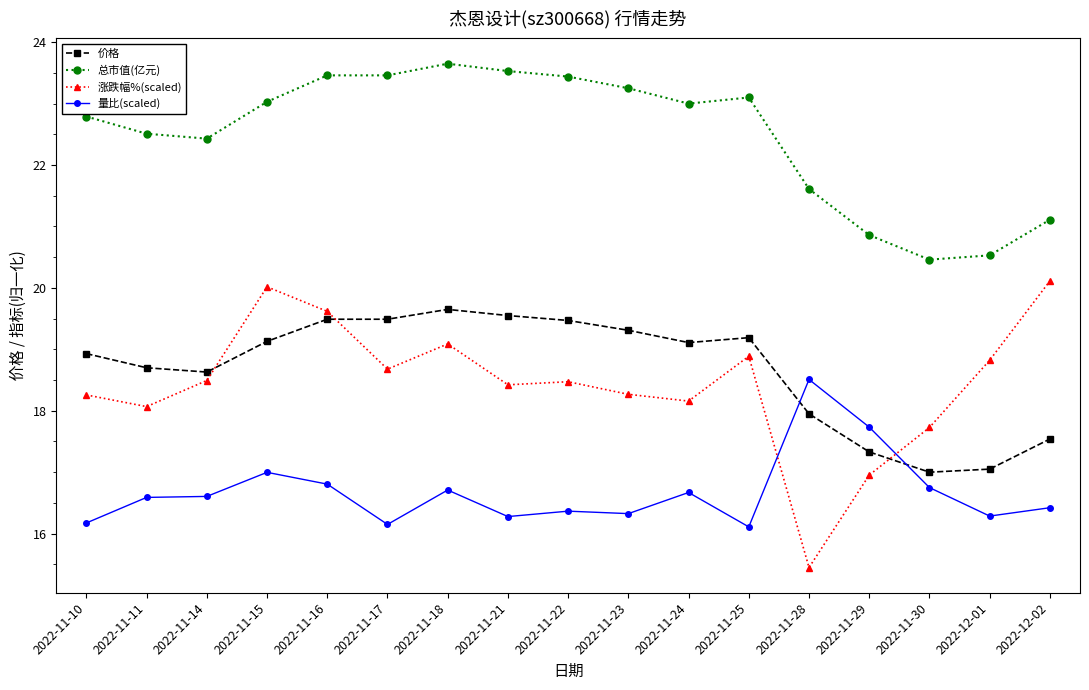

What is the value of the 涨跌幅%(scaled) point at the 8th from the left?

18.4